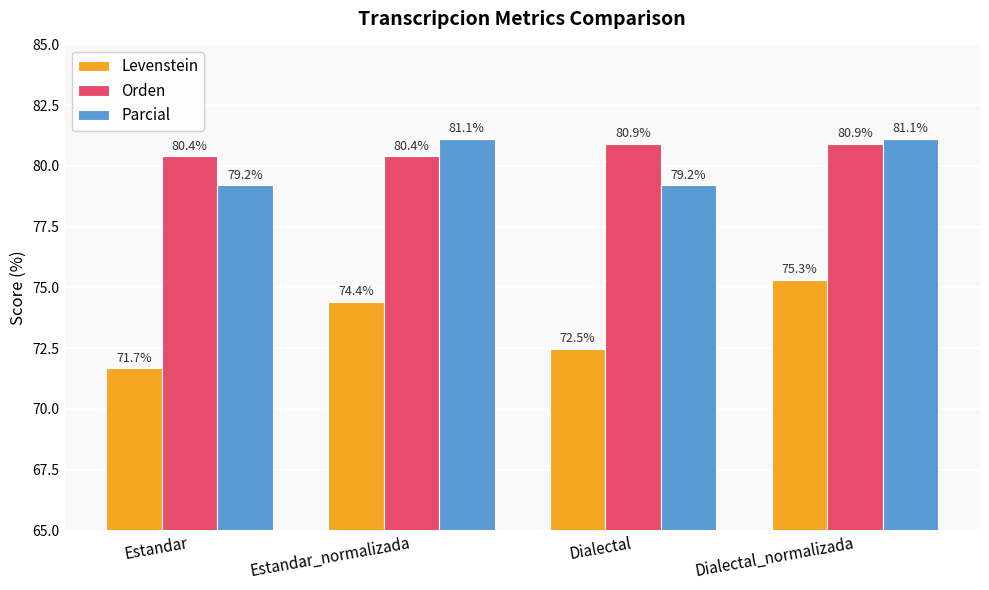

What is the difference between the highest and lowest values at Dialectal_normalizada?

5.8